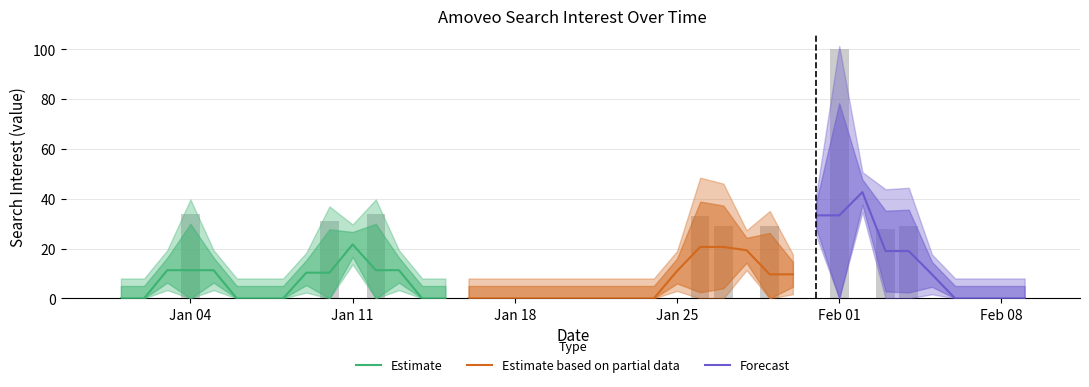

At which category does the chart reach its minimum across all series?

2020/01/01